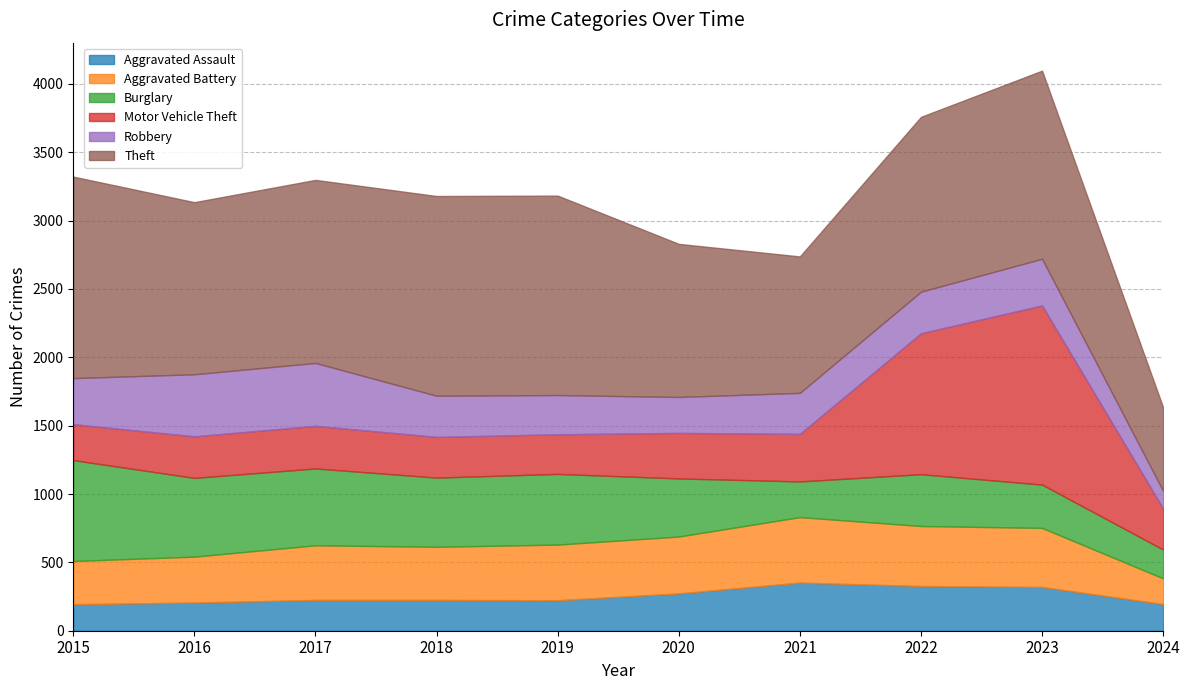

What is the highest value of the Aggravated Assault series?

352